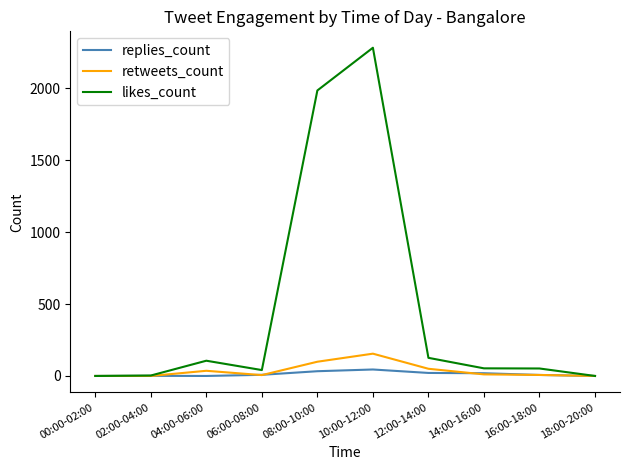

Does the chart display data point markers on the line(s)?

No